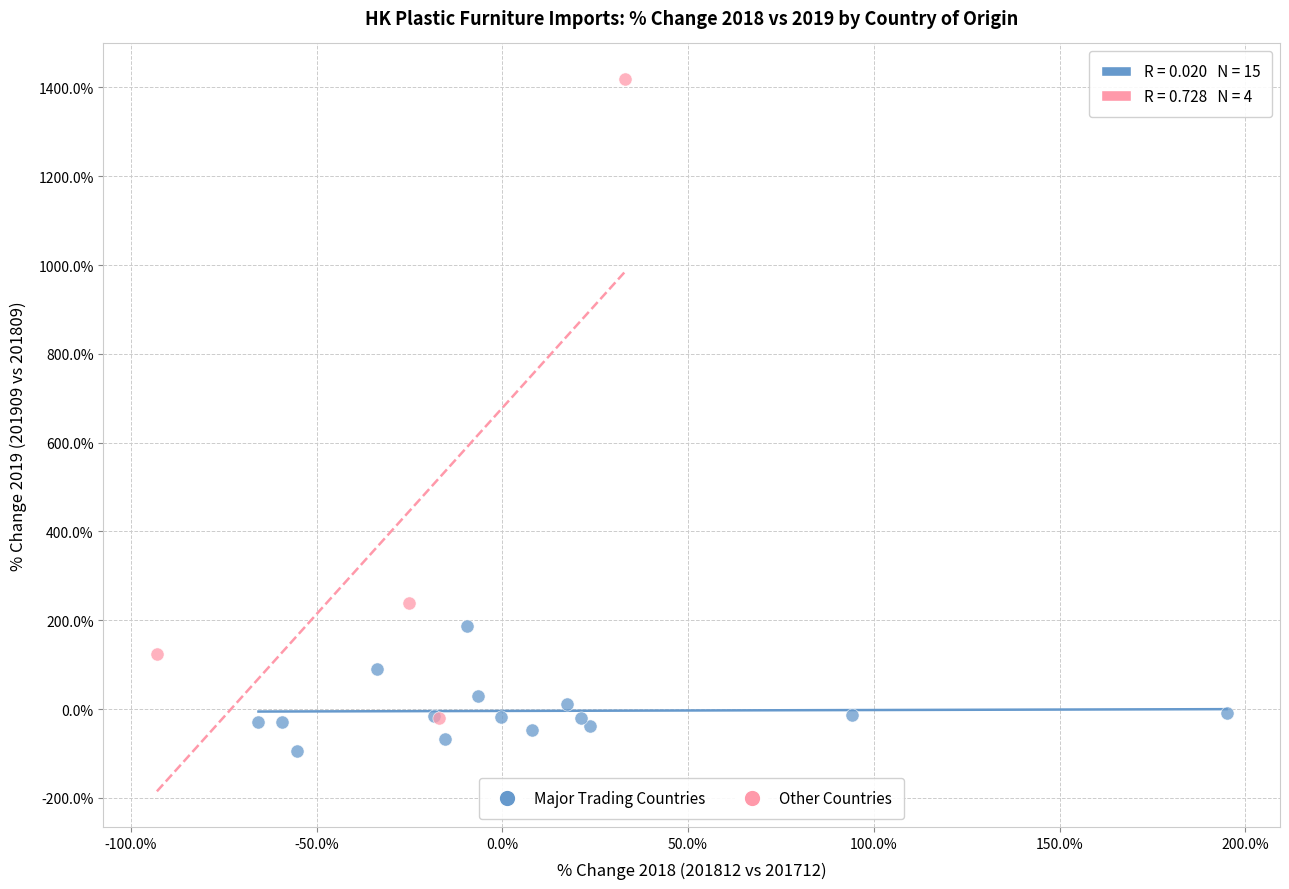

Which series has the largest Y range (max minus min)?

Other Countries